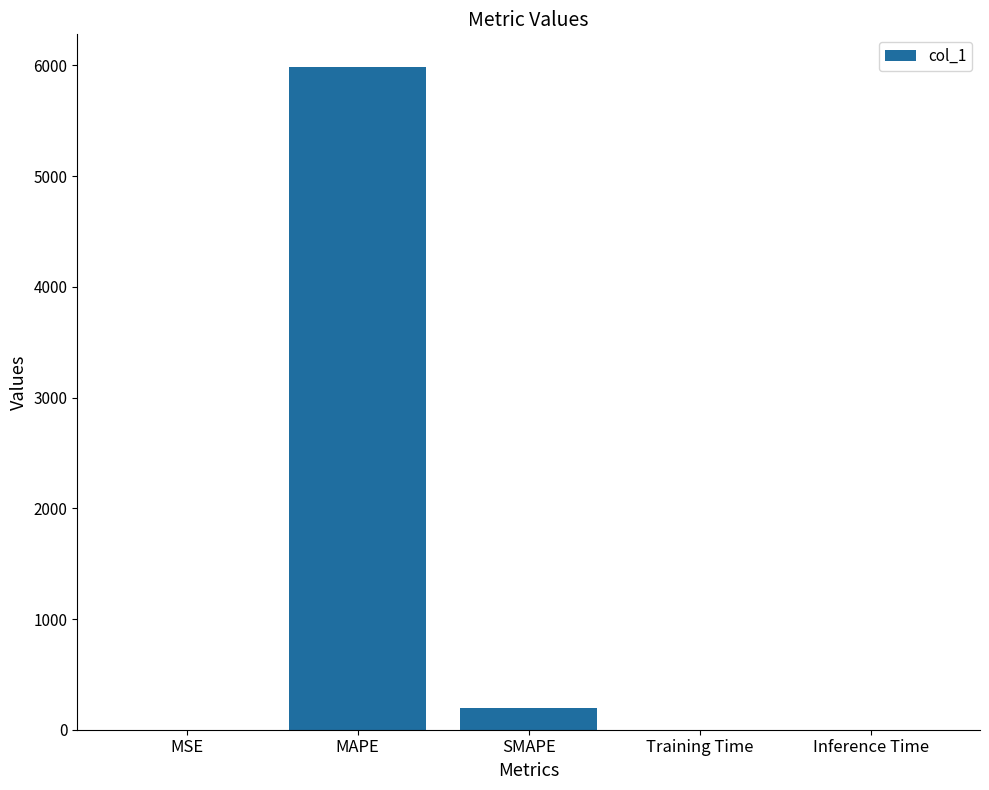

What is the average value?

1236.4